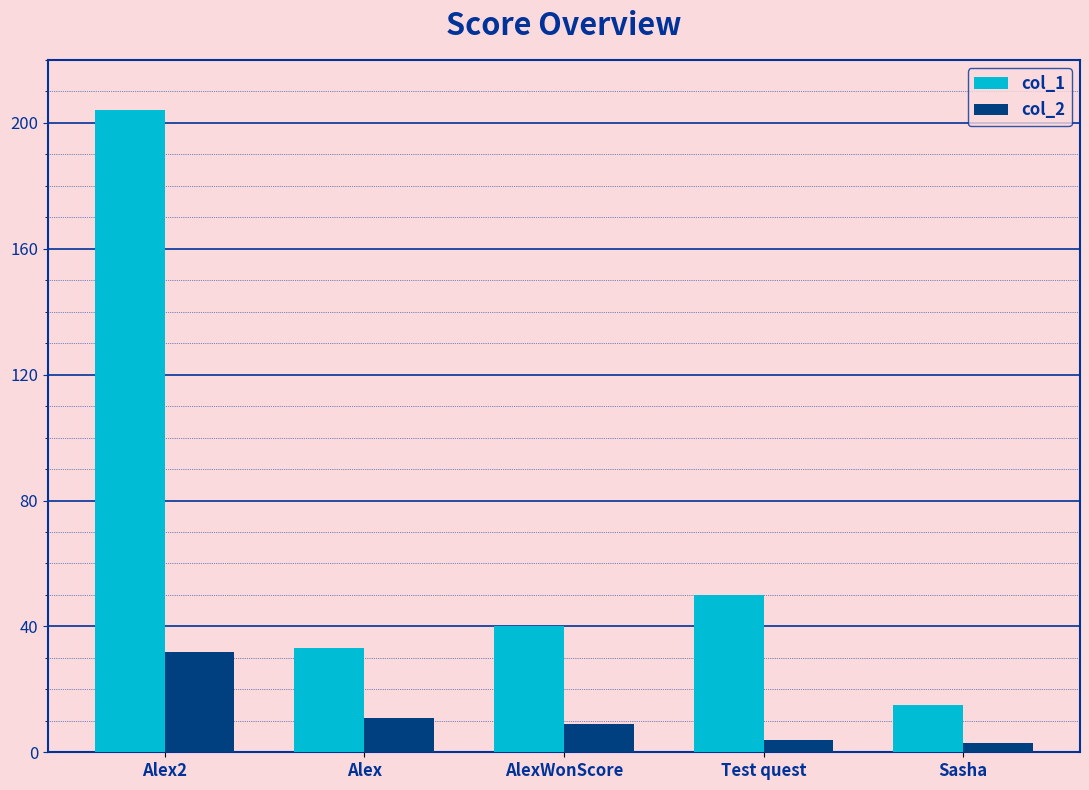

Reading right to left, list all the values displayed in this chart.

col_1: Sasha=15	Test quest=50	AlexWonScore=40	Alex=33	Alex2=204
col_2: Sasha=3	Test quest=4	AlexWonScore=9	Alex=11	Alex2=32